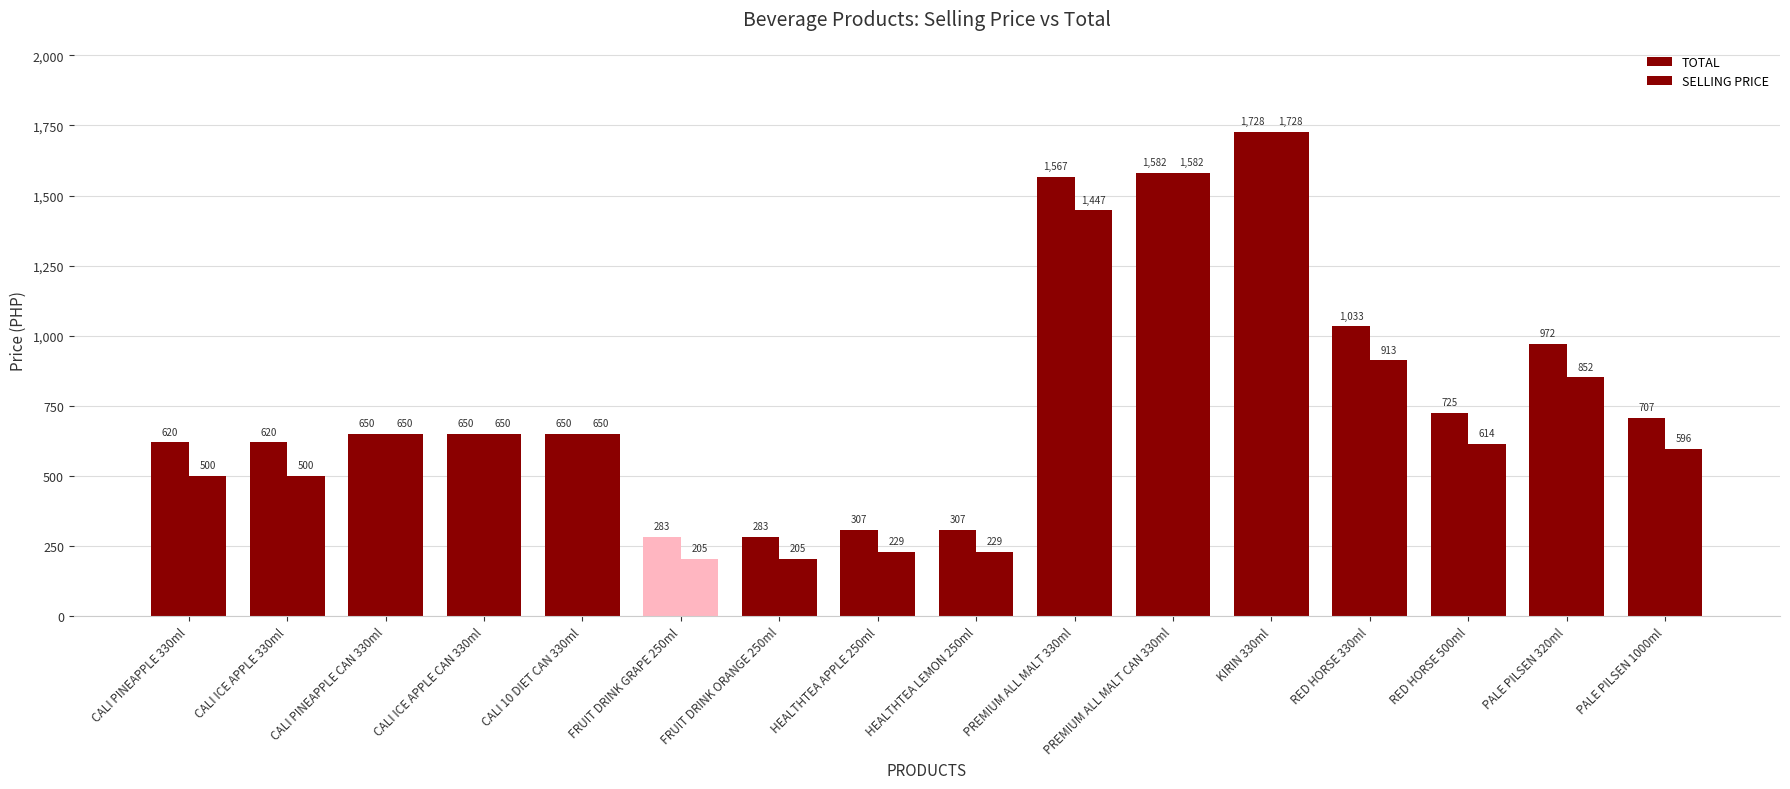

What is the minimum value for SELLING PRICE?

205